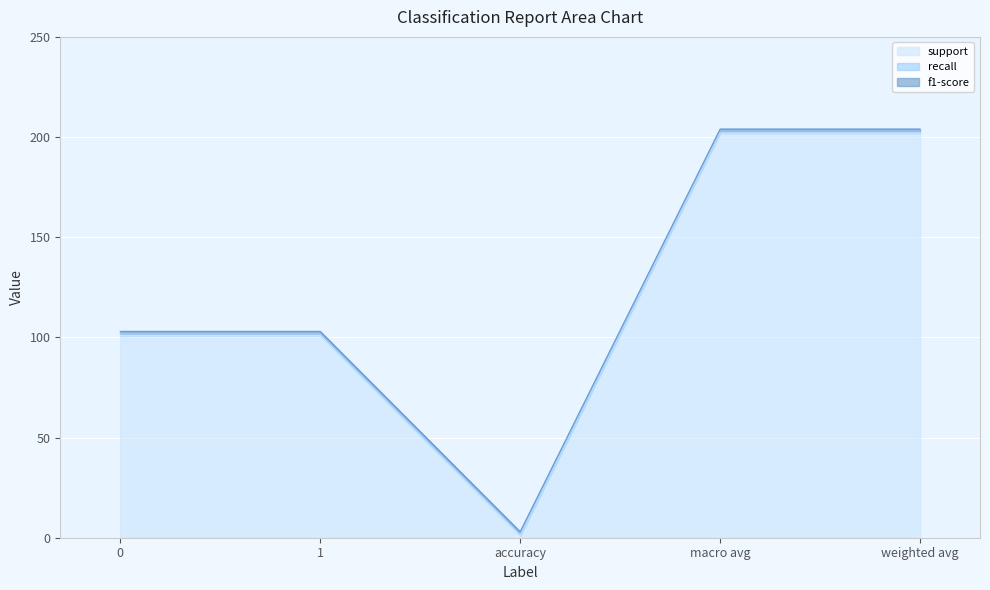

Reading right to left, extract all data points from this chart.

support: 202	202	1	101	101
recall: 1	1	1	1	1
f1-score: 1	1	1	1	1